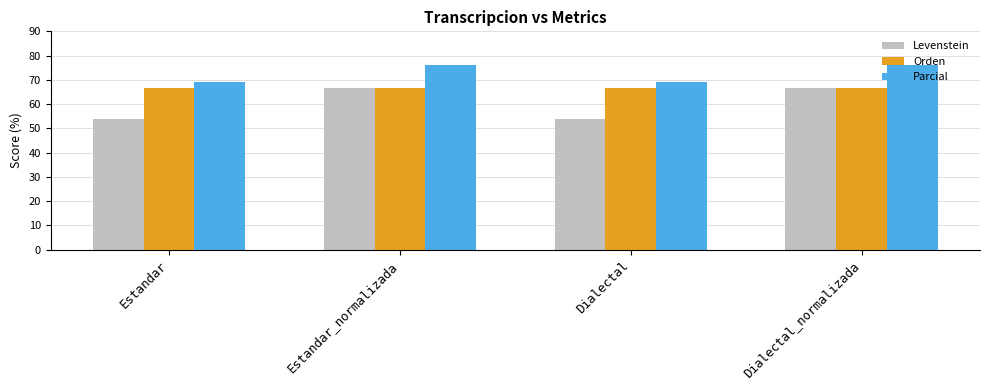

How many groups of bars are there?

4